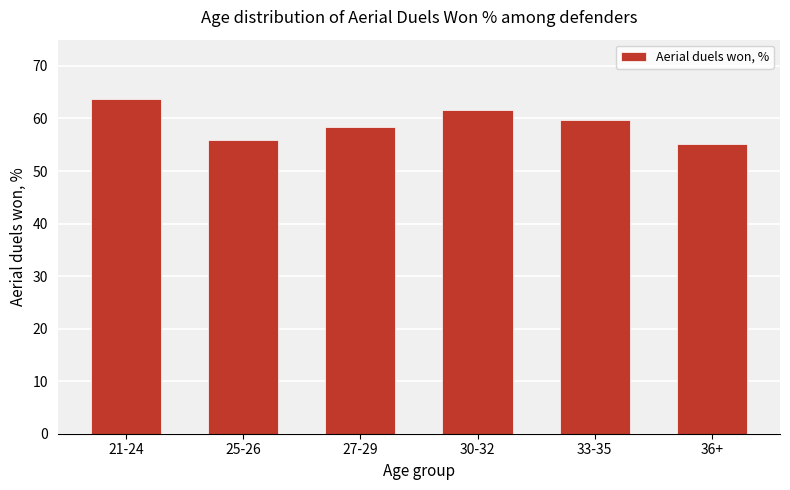

What is the average value?

59.1